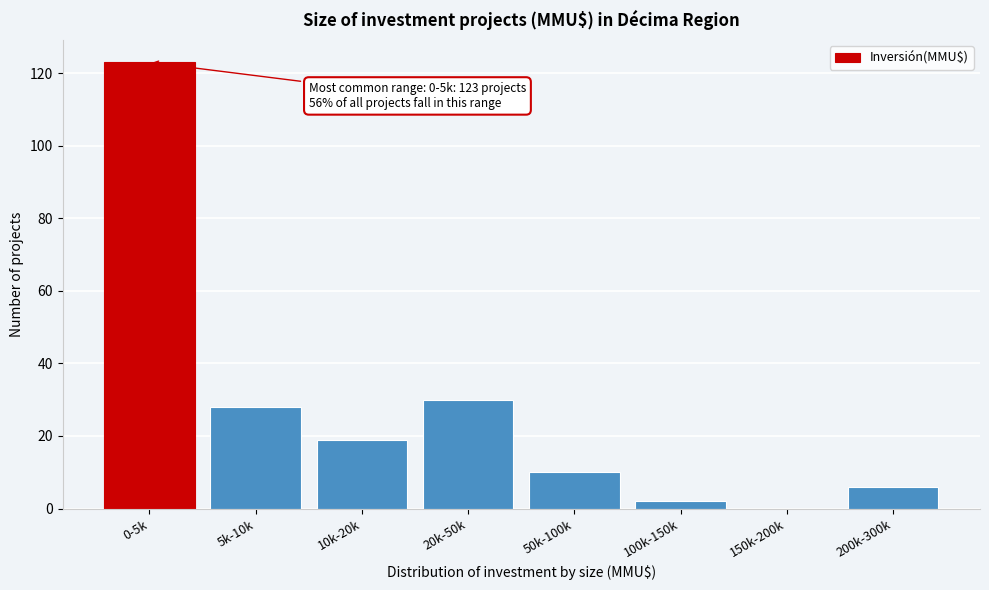

Reading right to left, list all the values displayed in this chart.

200k-300k=6	150k-200k=0	100k-150k=2	50k-100k=10	20k-50k=30	10k-20k=19	5k-10k=28	0-5k=123